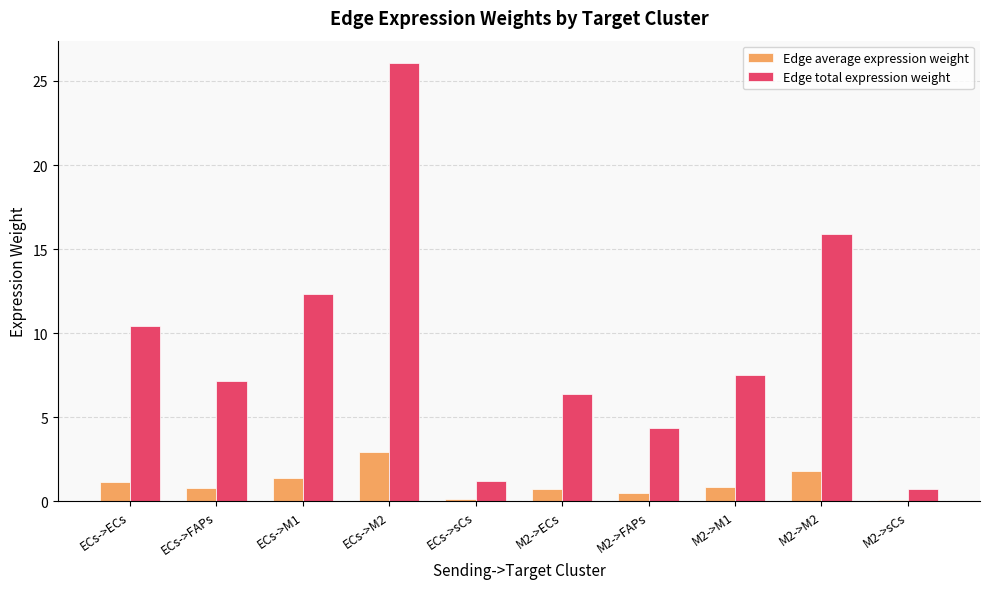

The Edge average expression weight series shows 2.9 at ECs->M2. True or false?

True